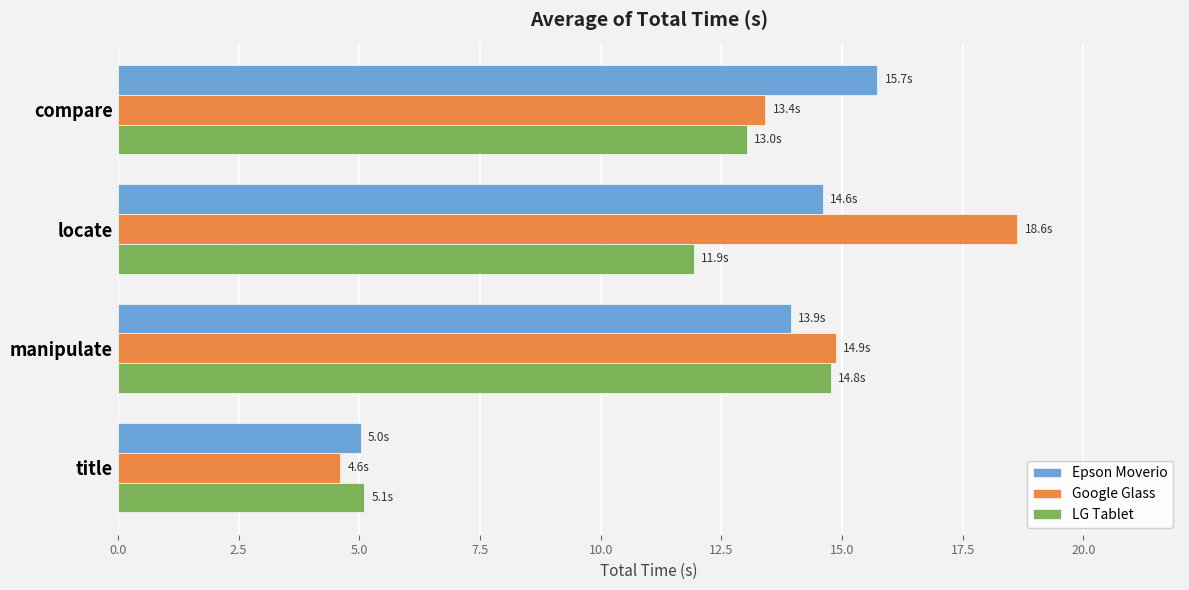

True or false: Google Glass has a value of 7.4 at title.

False